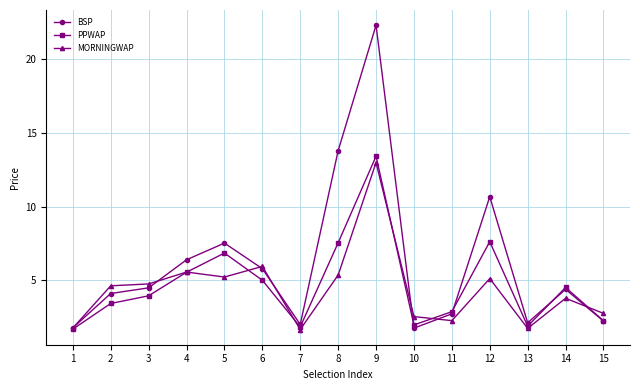

Which series changed the most between 9 and 10?

BSP